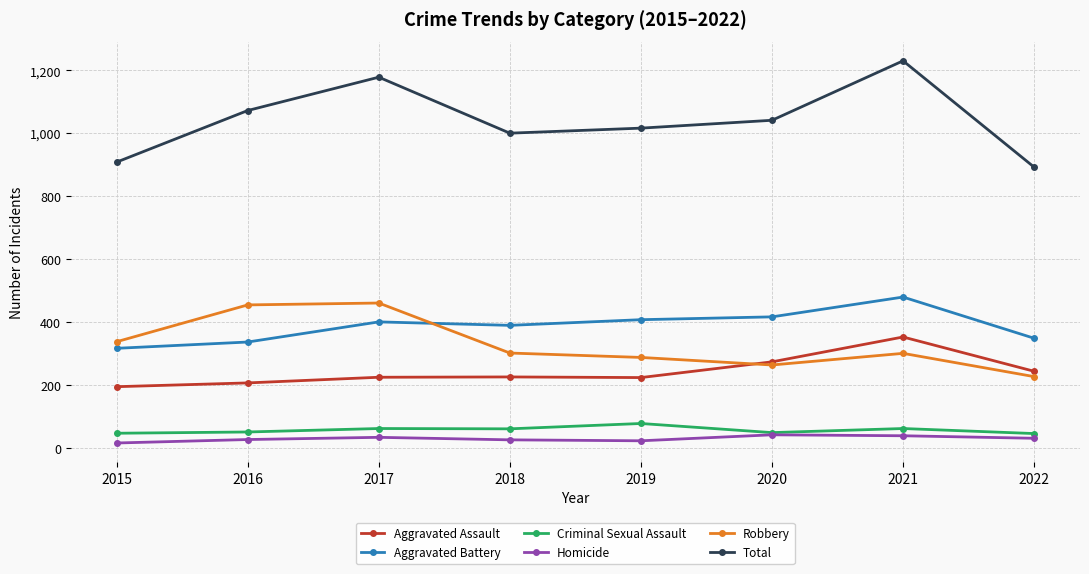

How many values in the Robbery series are below 301?

4